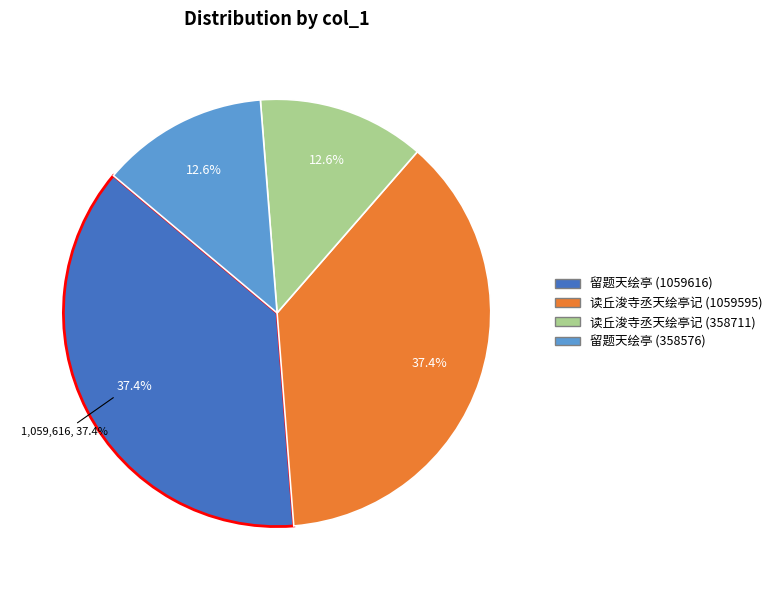

To the nearest percent, what portion does 读丘浚寺丞天绘亭记 (358711) represent?

13%